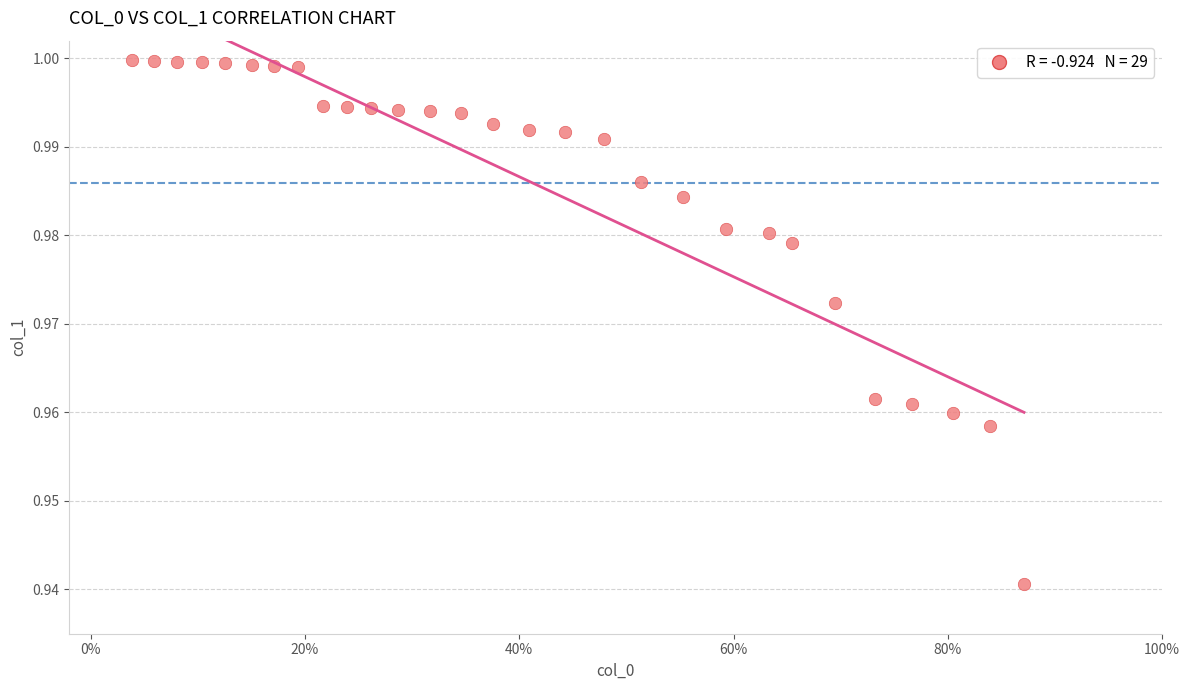

What is the range of X values (max minus min)?

0.8